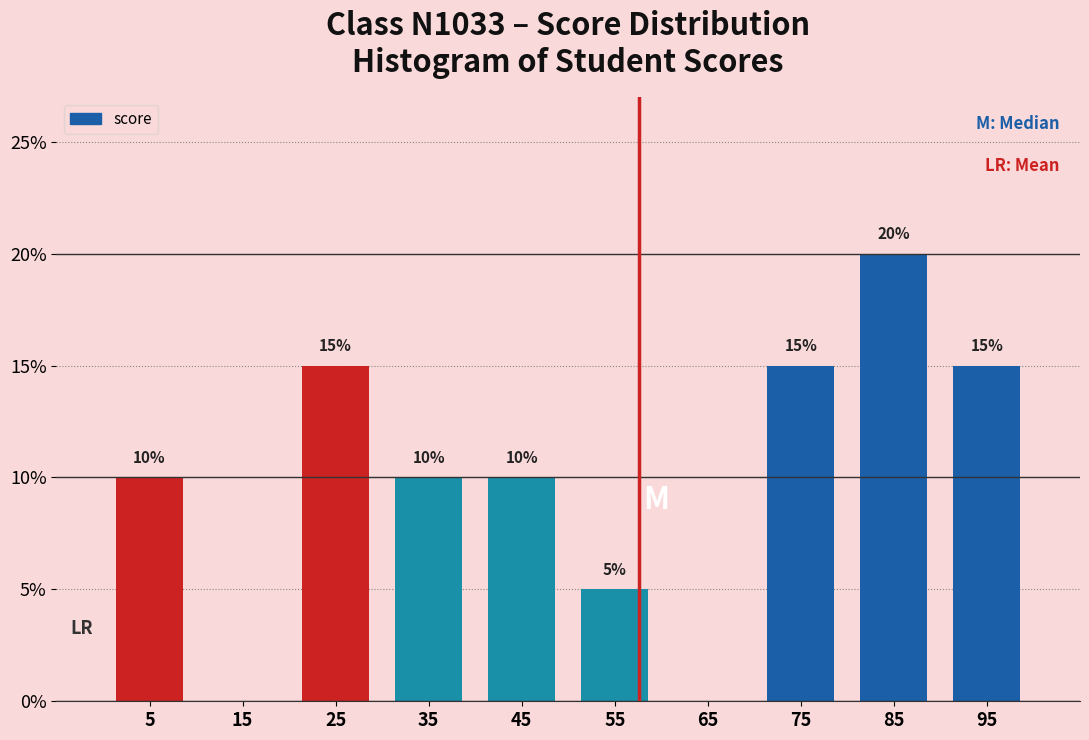

Which range on the x-axis has the tallest bar?

80 to 90